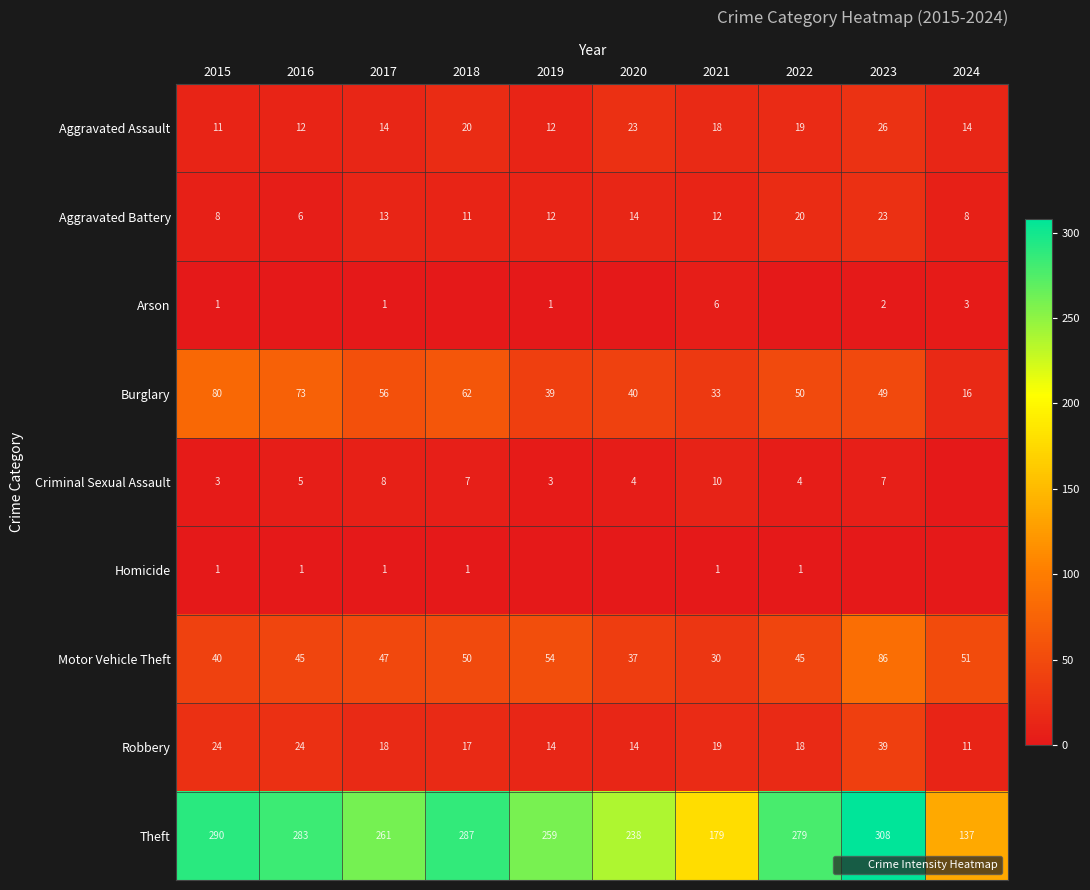

What is the approximate value of Aggravated Battery at 2024, to the nearest 5?

10